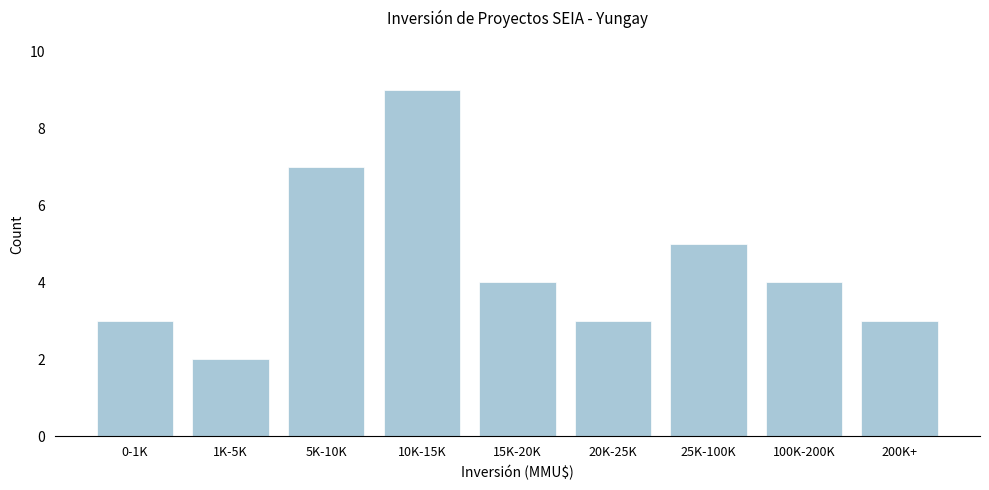

Reading left to right, list all the values displayed in this chart.

0-1K=3	1K-5K=2	5K-10K=7	10K-15K=9	15K-20K=4	20K-25K=3	25K-100K=5	100K-200K=4	200K+=3